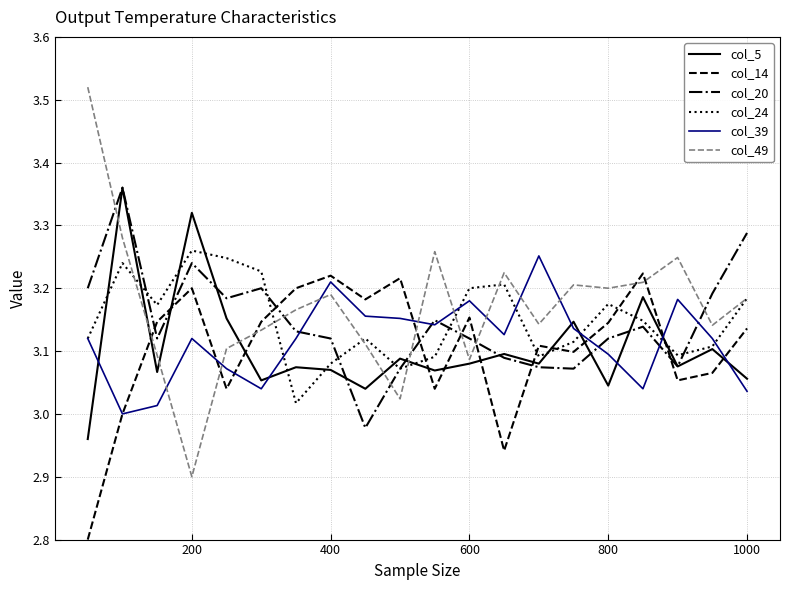

Does the chart display data point markers on the line(s)?

No